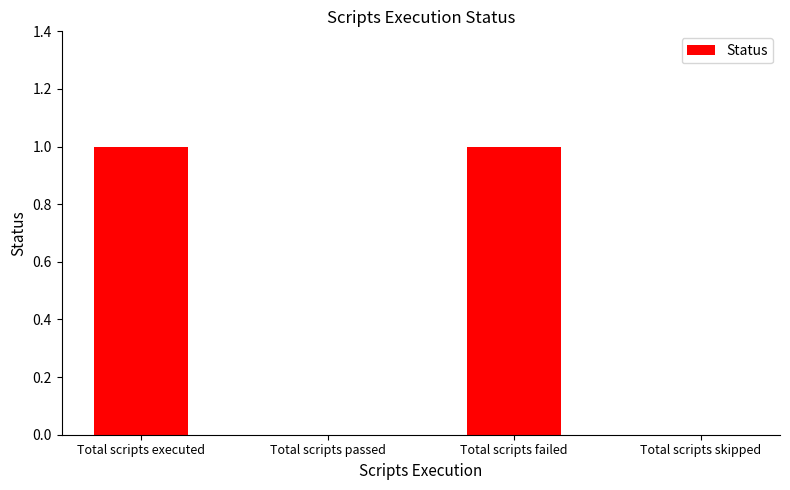

True or false: the data shows -1 at Total scripts passed.

False